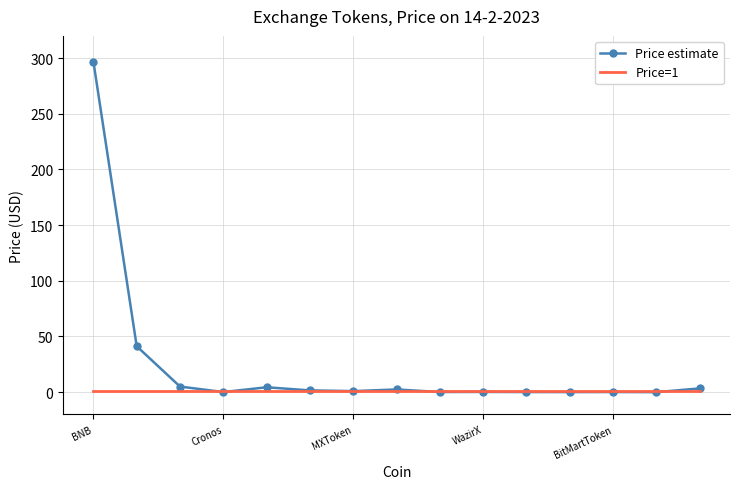

What are all the series names shown in the legend?

Price estimate, Price=1